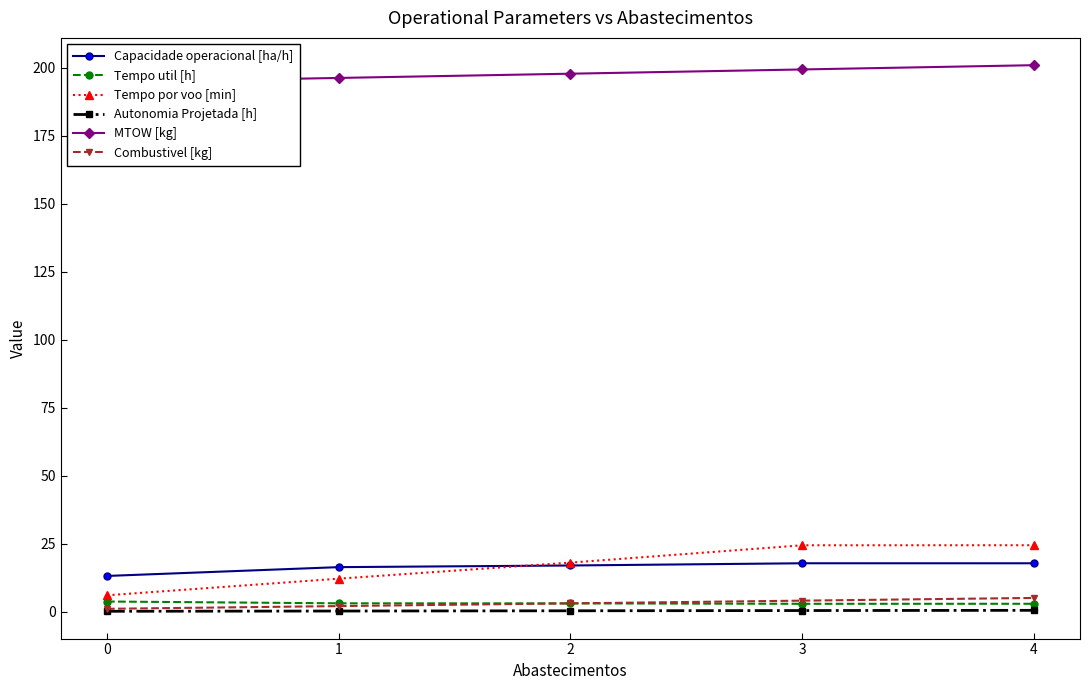

What is the value of the Capacidade operacional [ha/h] point at the 5th from the left?

17.7